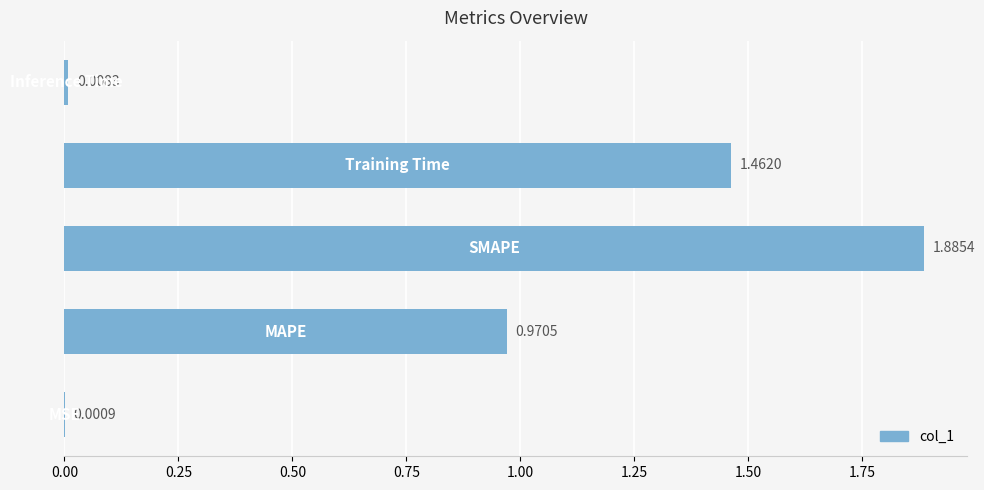

What is the sum of all values?

4.3